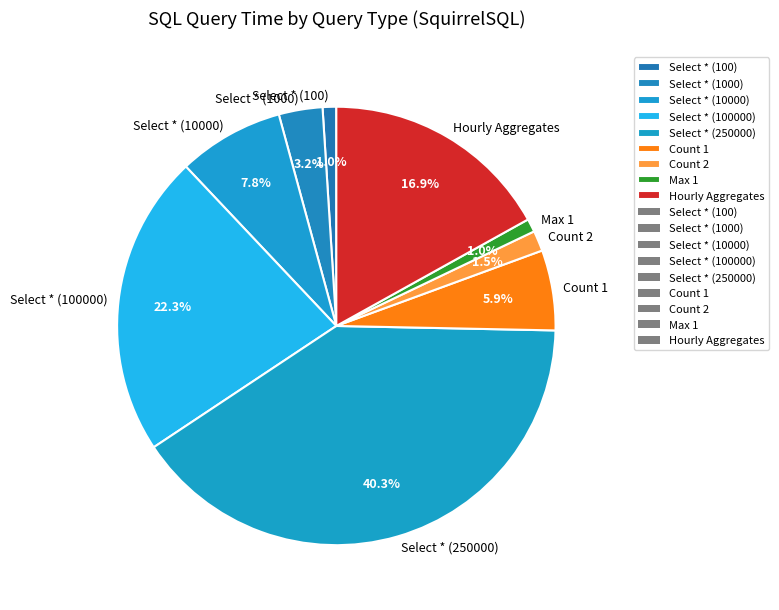

The Select * (250000) slice represents 52% of the pie. True or false?

False